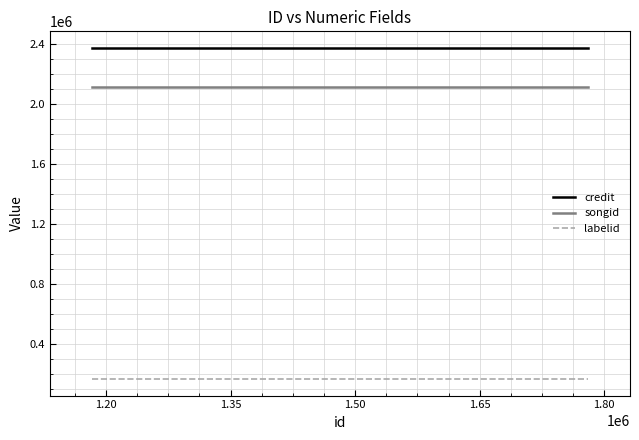

At how many categories does at least one series exceed 553752?

5